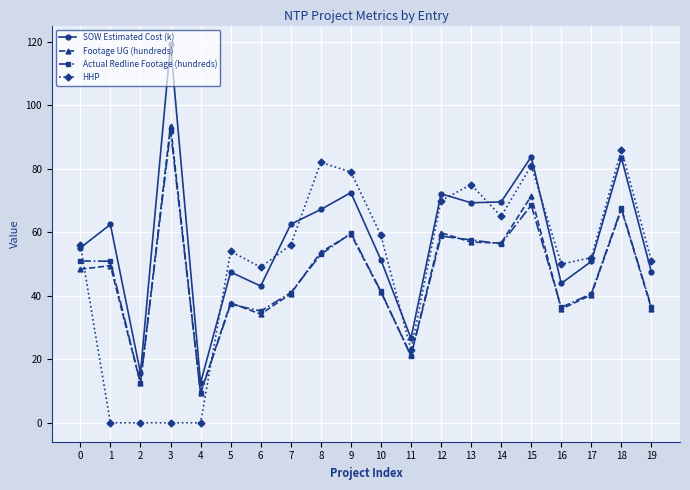

What is the difference between the maximum and second lowest values in the SOW Estimated Cost (k) series?

103.4